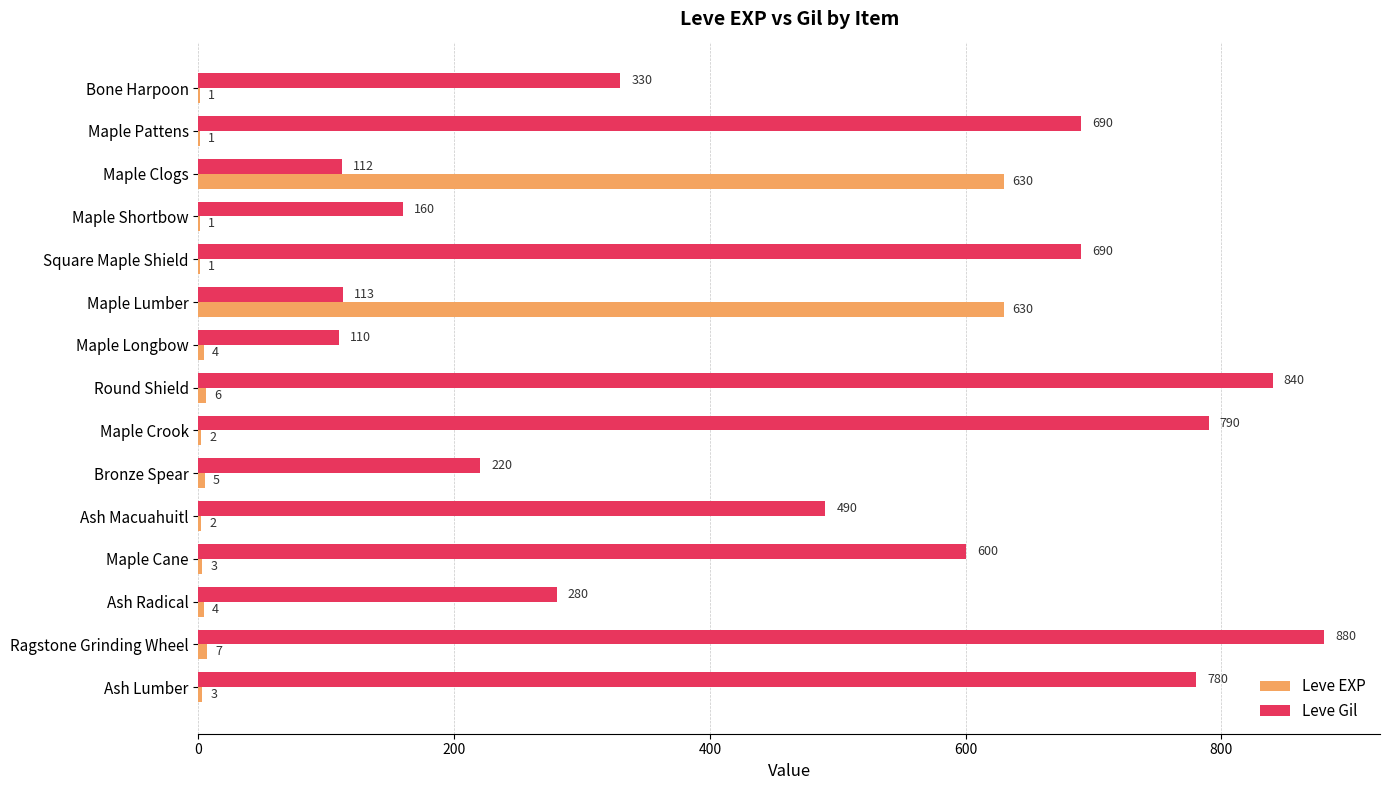

At which label is Leve EXP closest to 315?

Ragstone Grinding Wheel